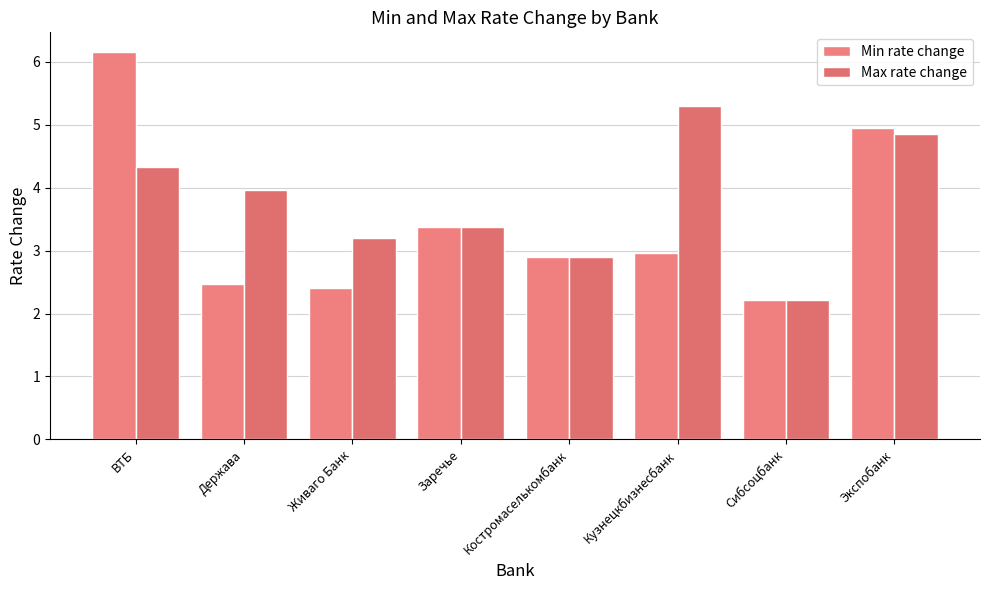

The Min rate change series shows 3.5 at Держава. True or false?

False